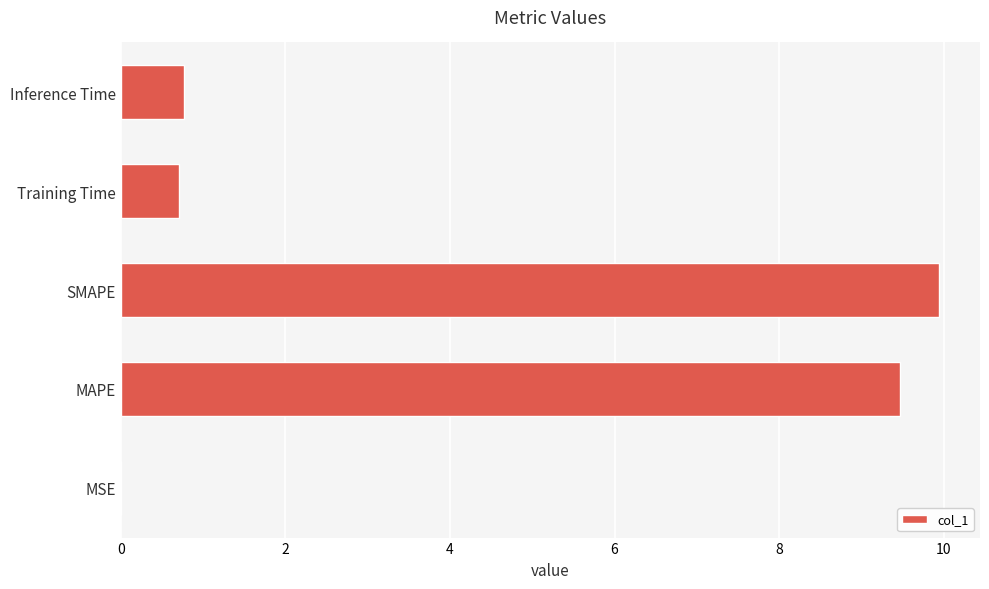

What is the approximate value at SMAPE?

9.9